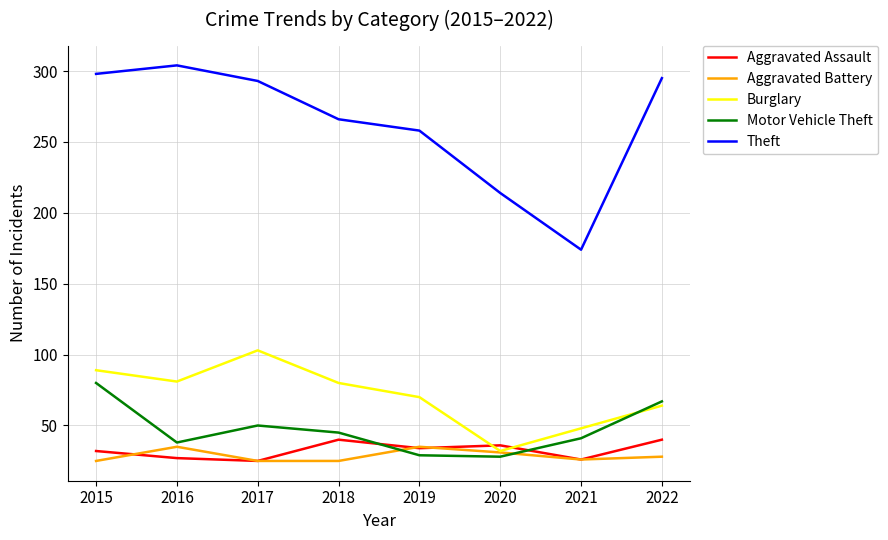

Which series has the largest range (max minus min)?

Theft